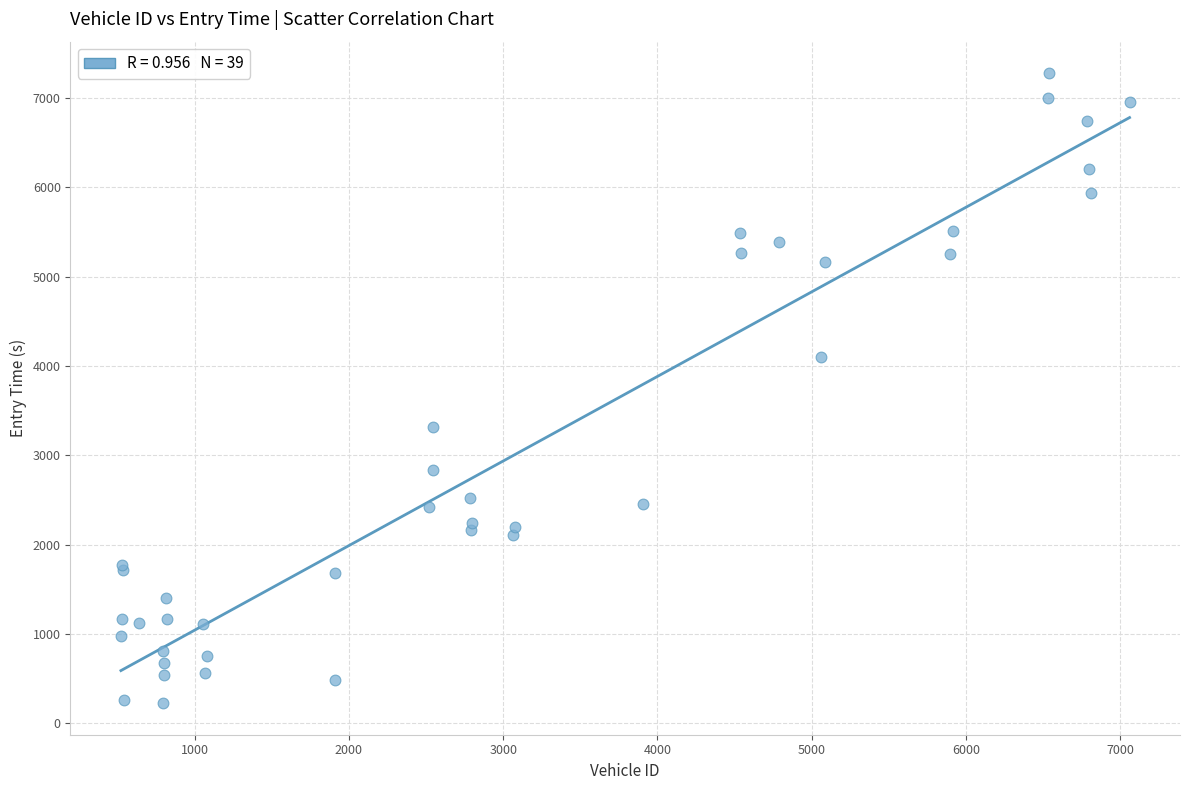

What Y value in the scatter plot is closest to 3751?

4097.5